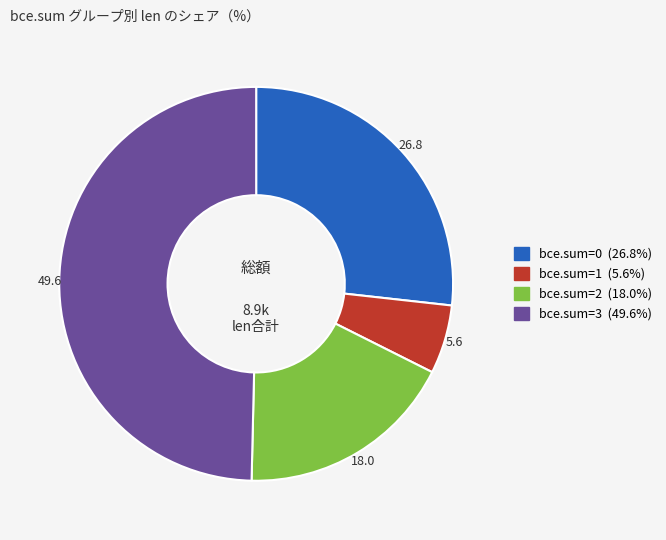

Is there any slice that represents more than half of the pie?

No